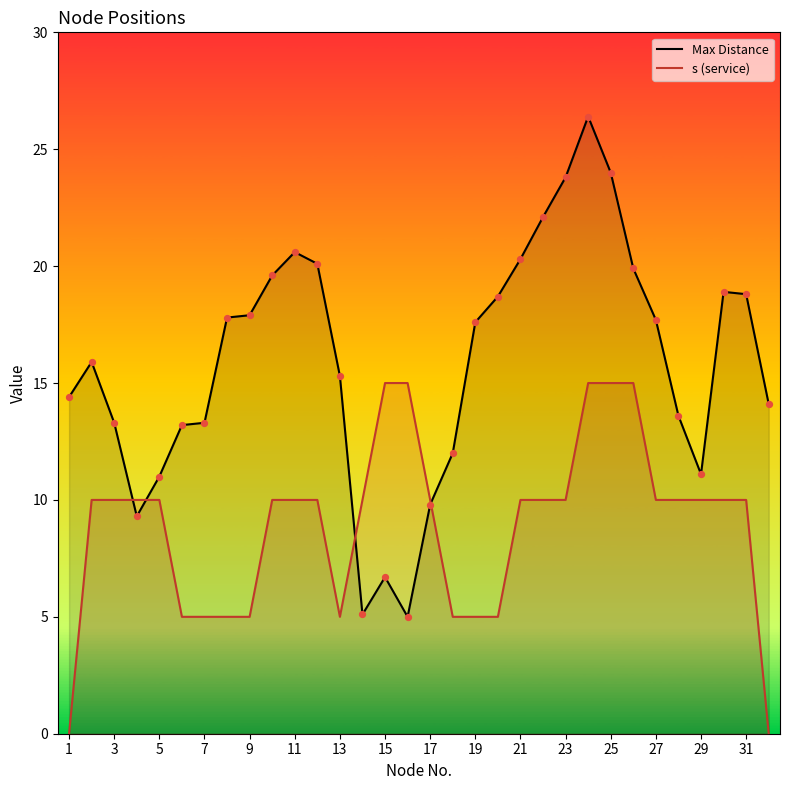

Which series contains the highest Y value?

Max Distance